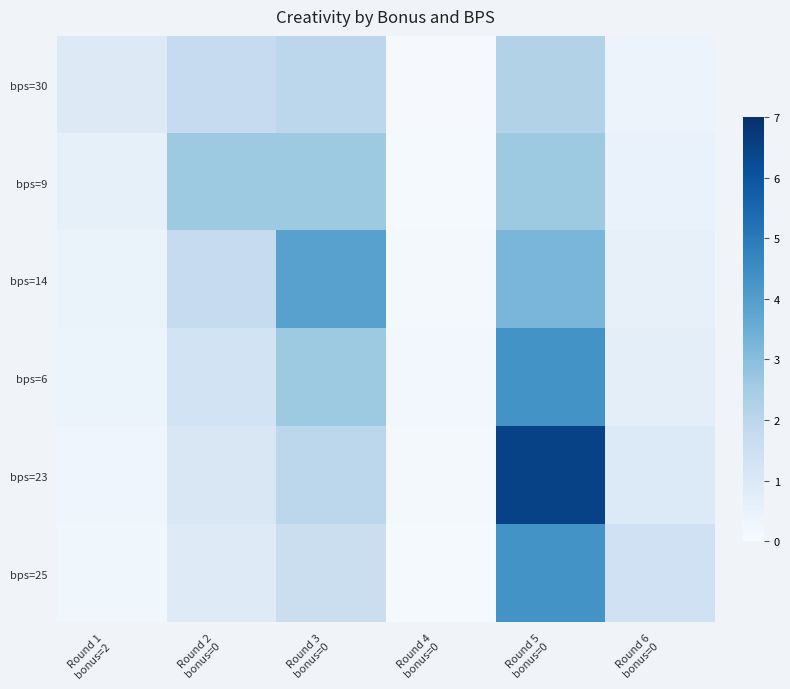

Count the number of categories in the chart.

6